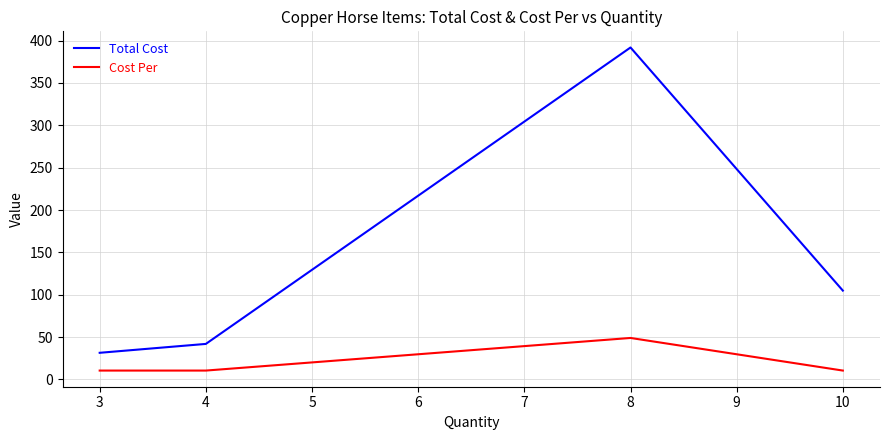

What is the spread (max minus min) of values at 3?

21.0